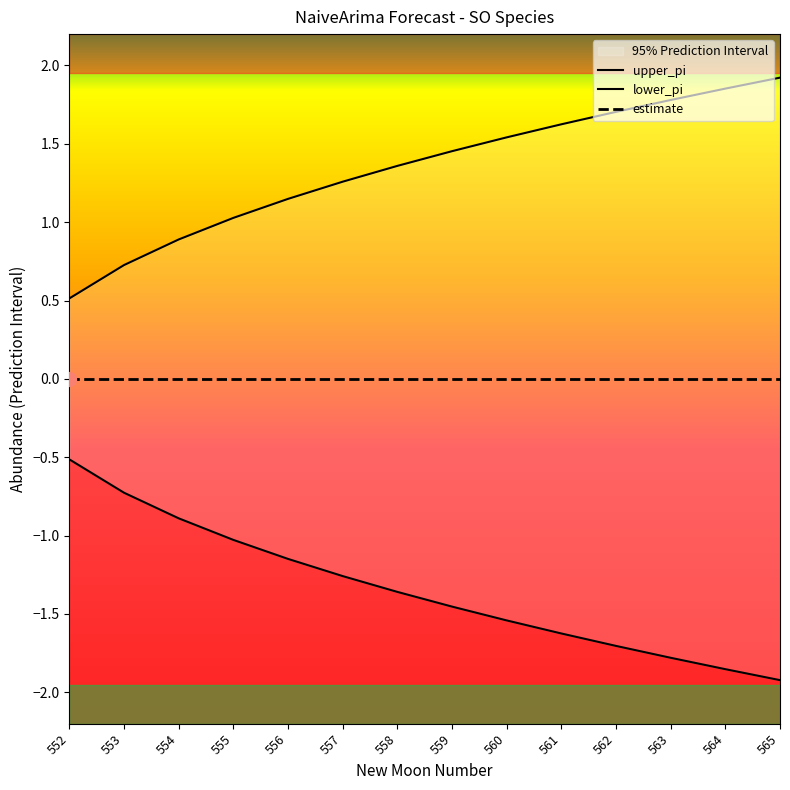

True or false: lower_pi and upper_pi intersect in this chart.

False